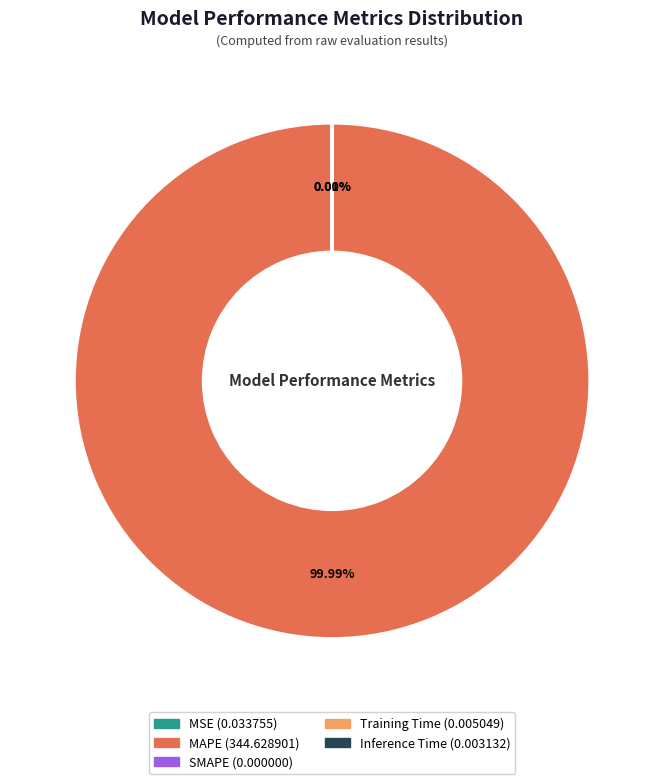

Which slice is the largest?

MAPE